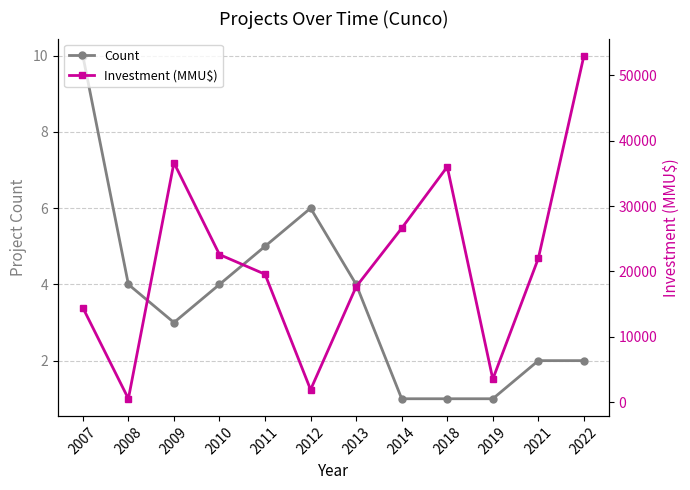

Where is Investment (MMU$) nearest to the value 26750?

2014